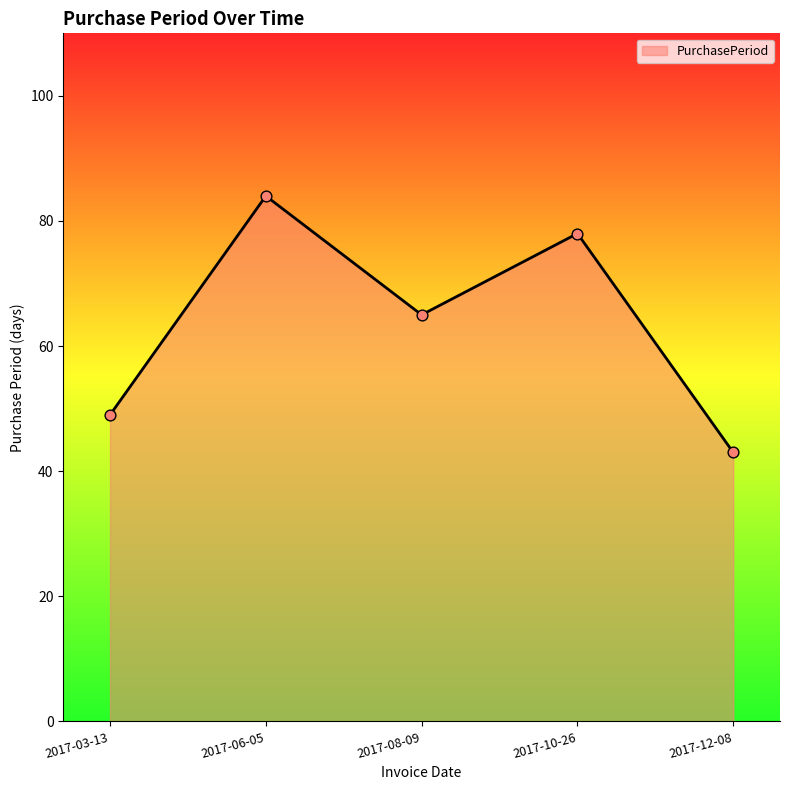

Approximately how many times larger is the value at 2017-10-26 compared to 2017-06-05?

0.9